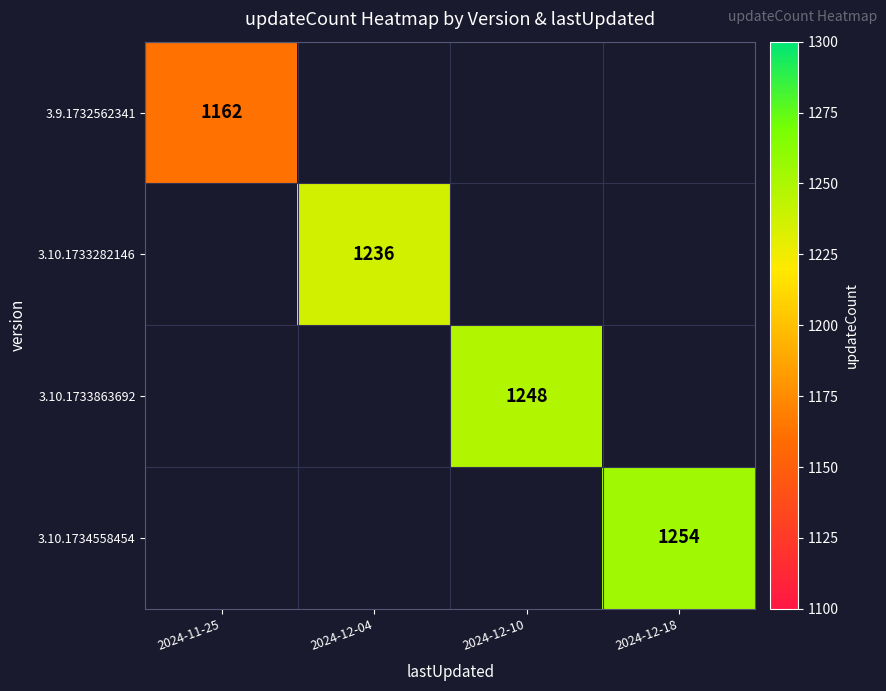

The value of 3.9.1732562341 at 2024-11-25 is 1162. True or false?

True